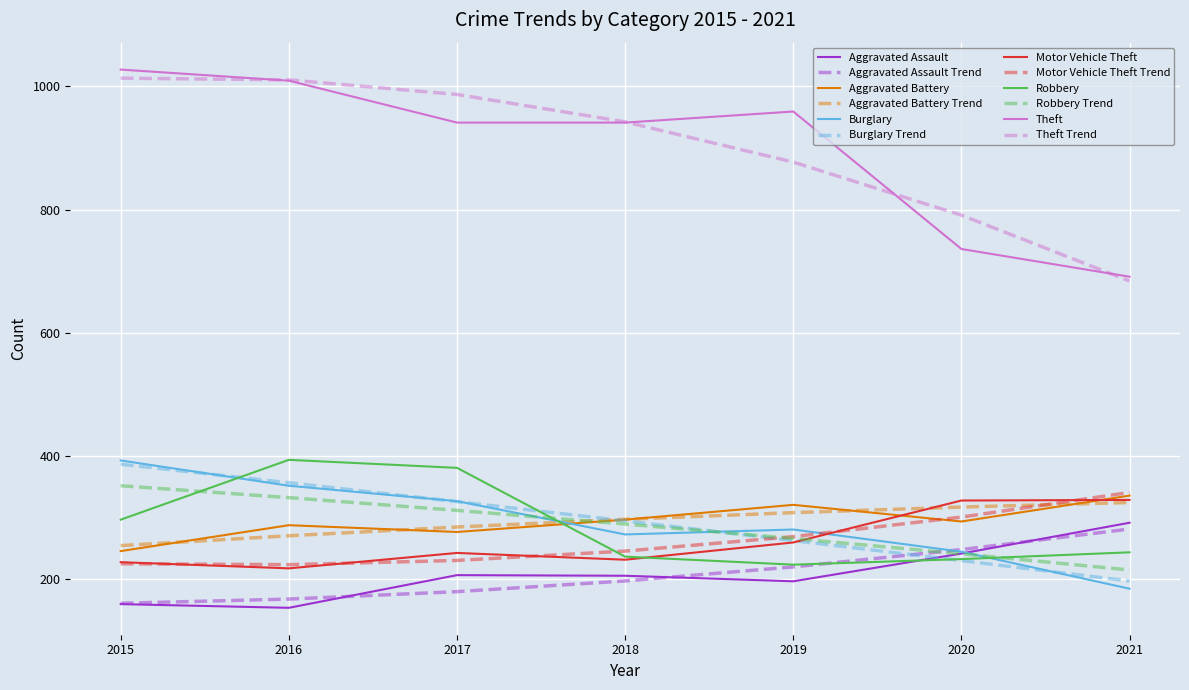

In Aggravated Assault, how many points are lower than both neighbors (excluding endpoints)?

2